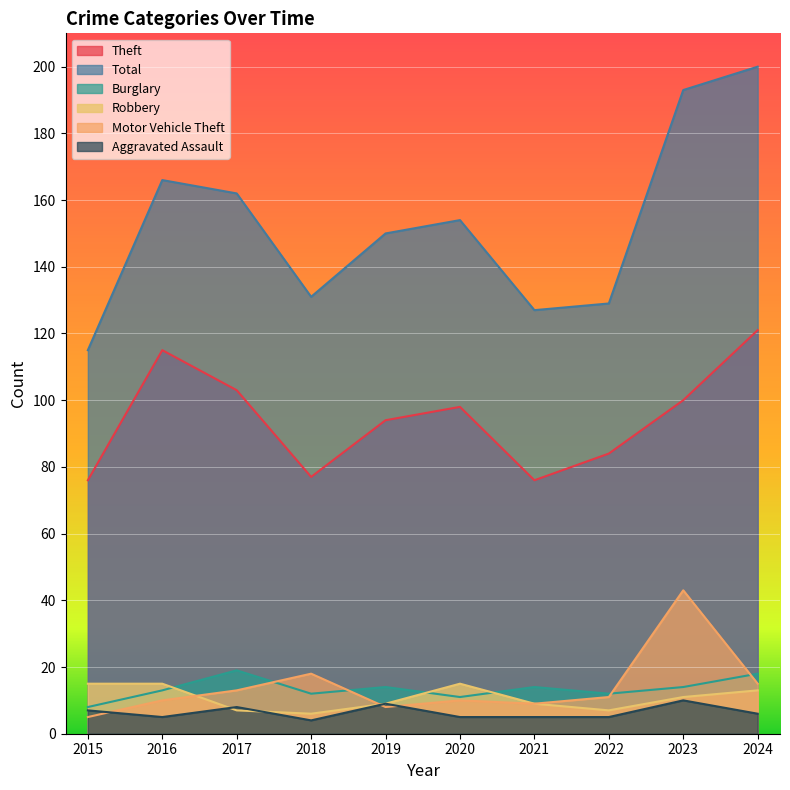

What is the value of the Total point at the 10th from the left?

200